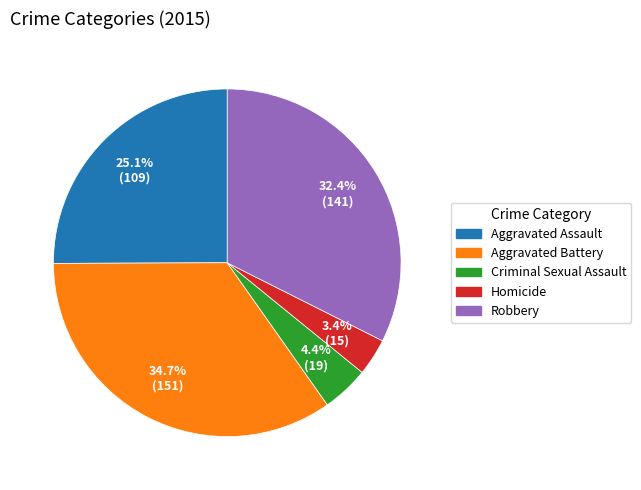

Is it true that Criminal Sexual Assault is 4% of the pie?

True